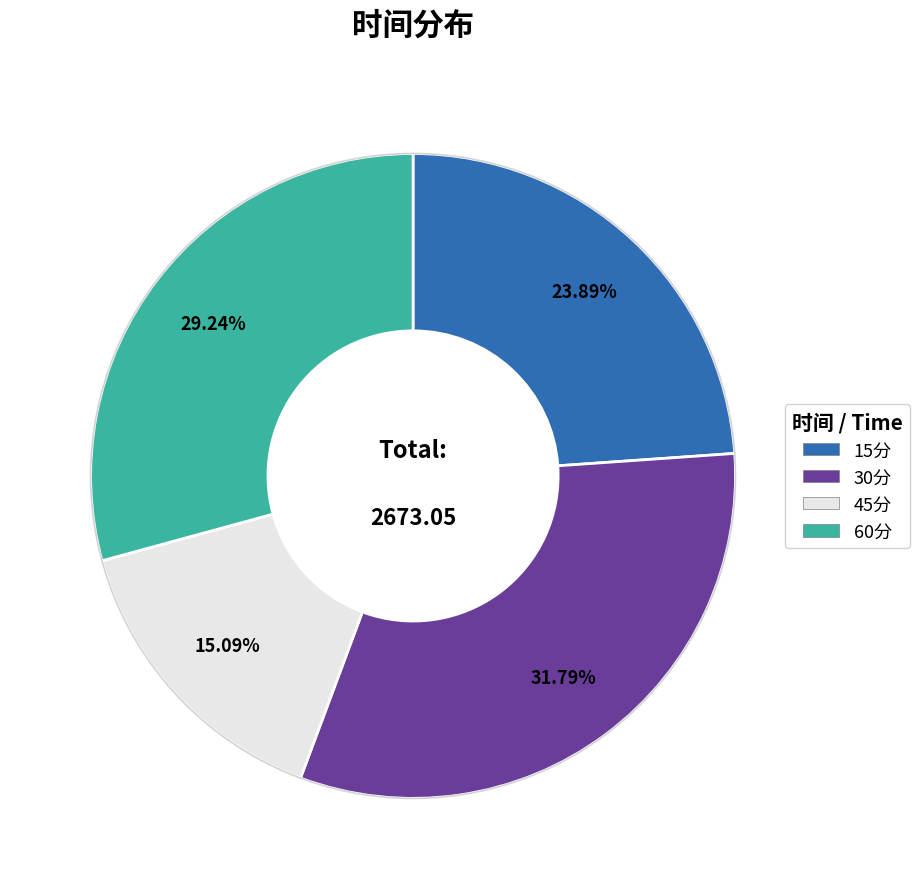

Which category has the smallest portion of the pie?

45分